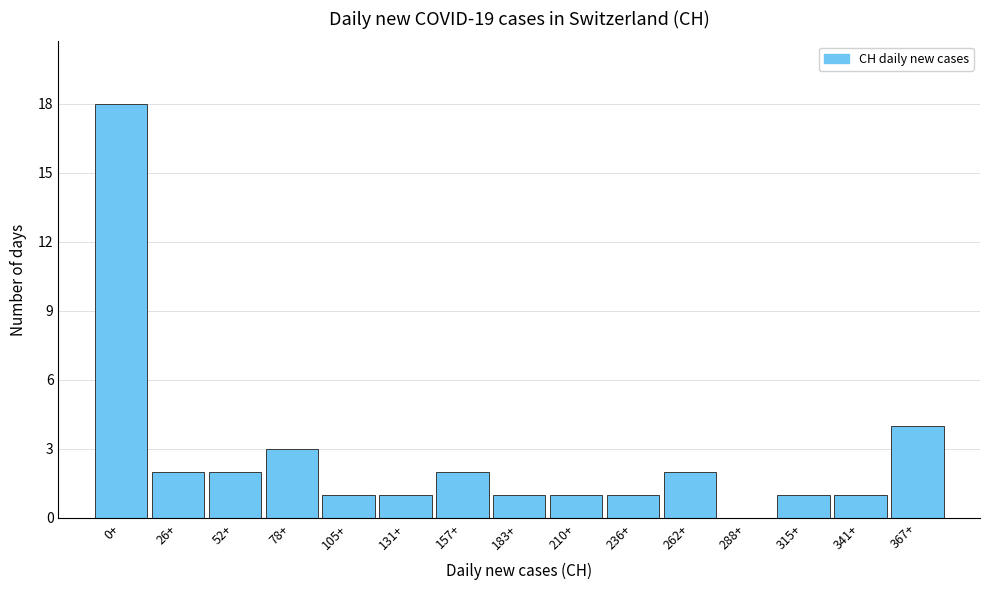

Reading left to right, extract all data points from this chart.

0+=18	26+=2	52+=2	78+=3	105+=1	131+=1	157+=2	183+=1	210+=1	236+=1	262+=2	288+=0	315+=1	341+=1	367+=4